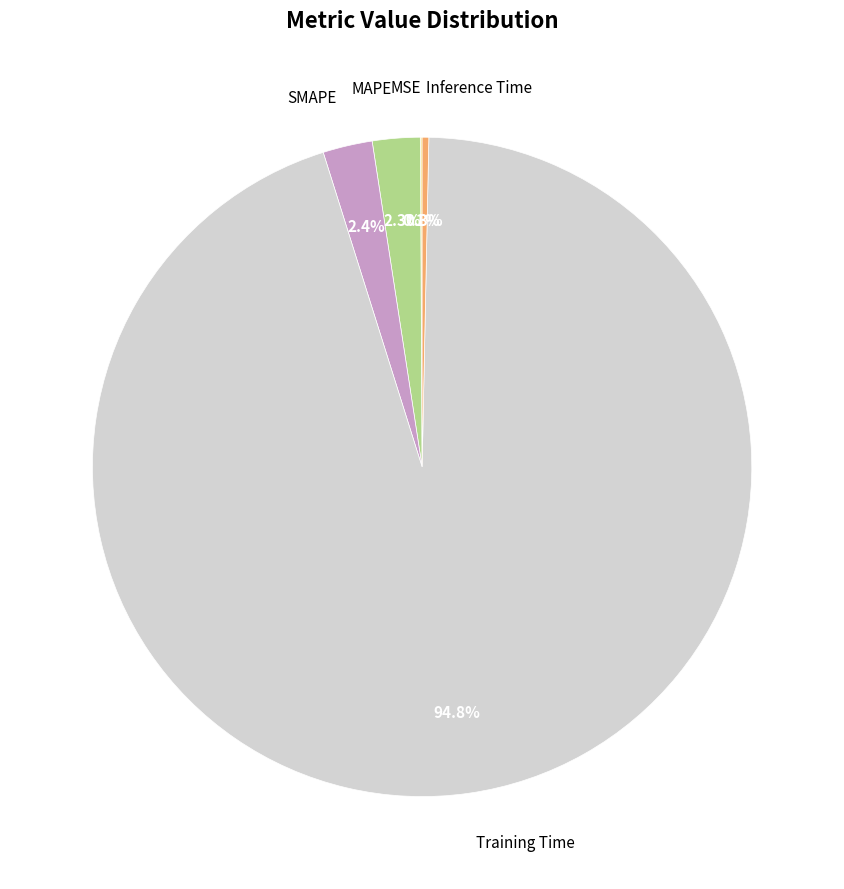

True or false: MAPE accounts for 2% of the total.

True